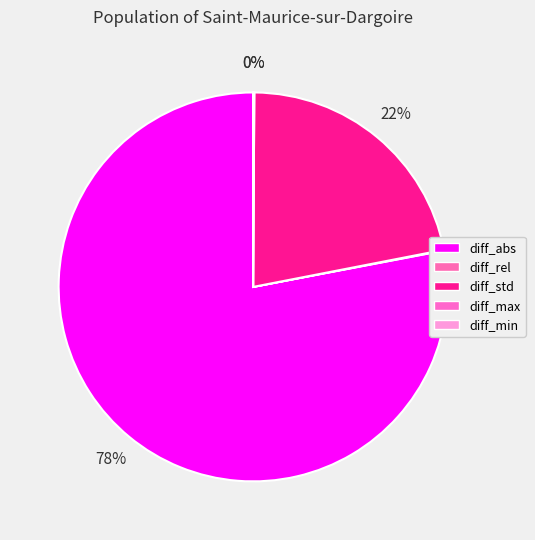

Is it true that diff_rel is 0% of the pie?

True